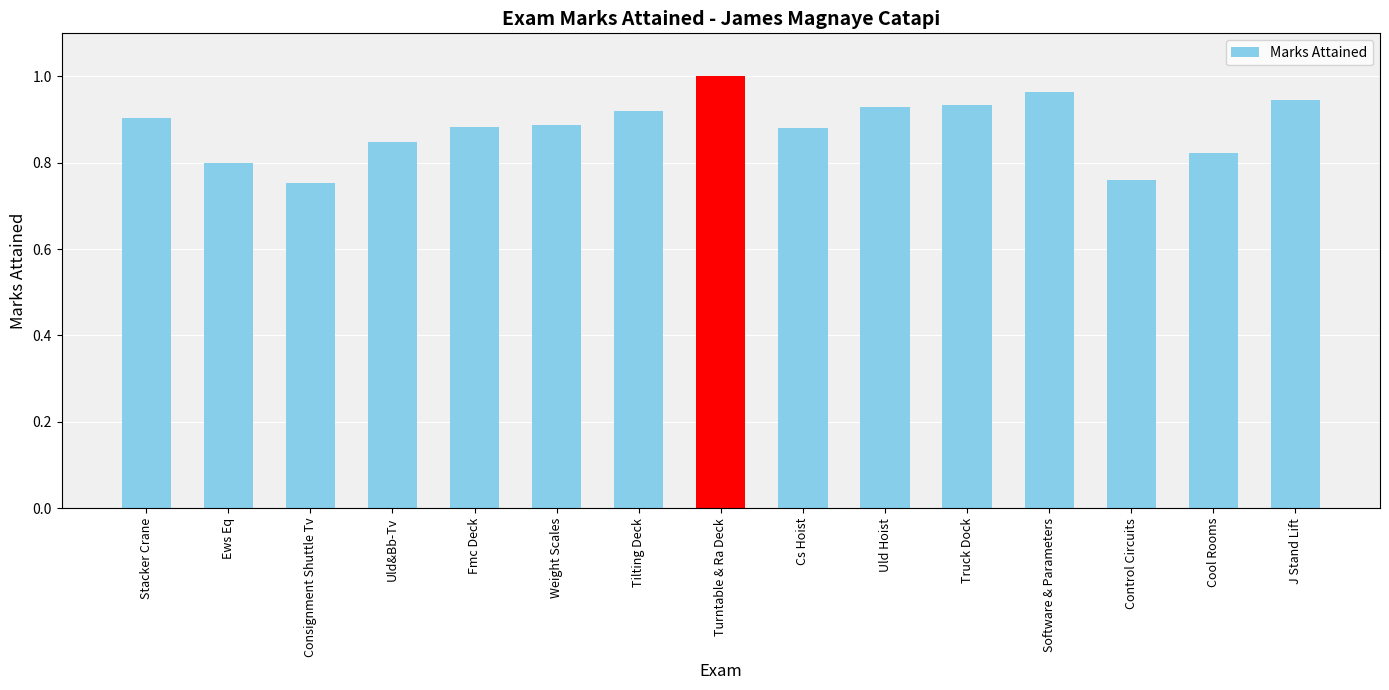

What position from the left is Ews Eq?

2